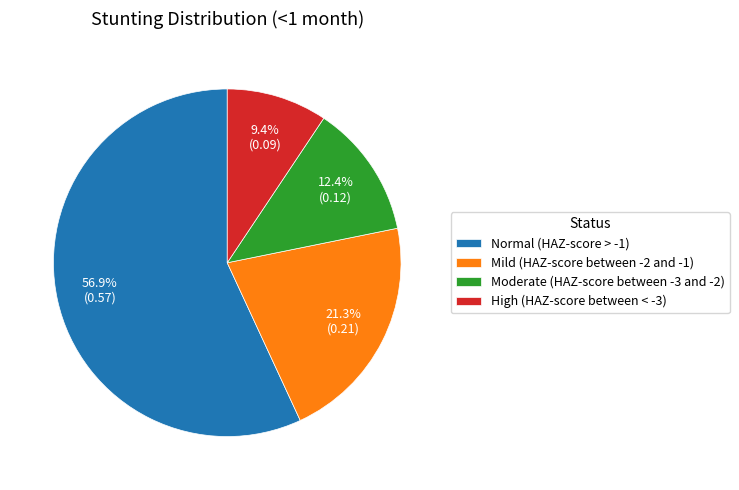

Do Normal (HAZ-score > -1) and Mild (HAZ-score between -2 and -1) together represent more than half of the pie?

Yes